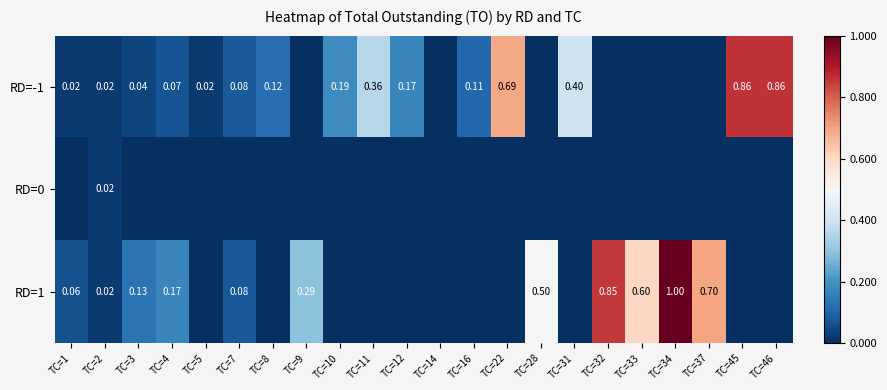

Which series has the largest total across all categories?

RD=1